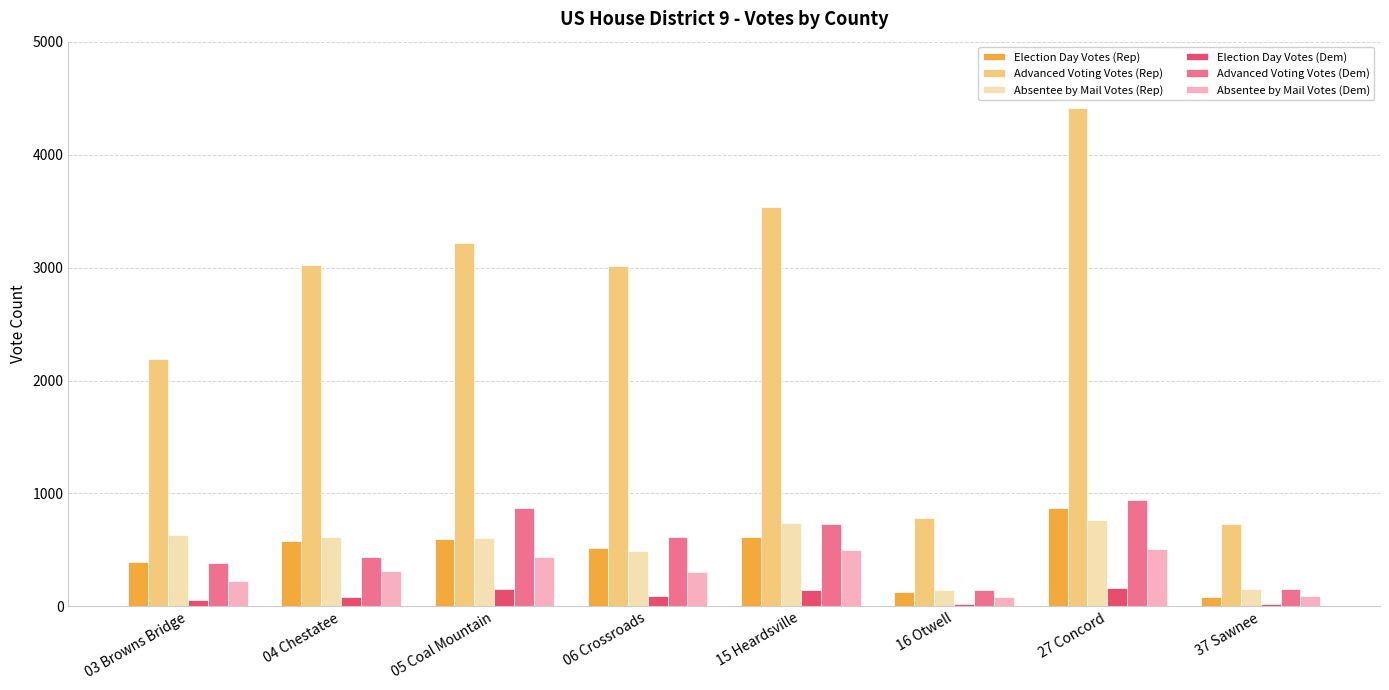

What is the sum of all Absentee by Mail Votes (Rep) values?

4129